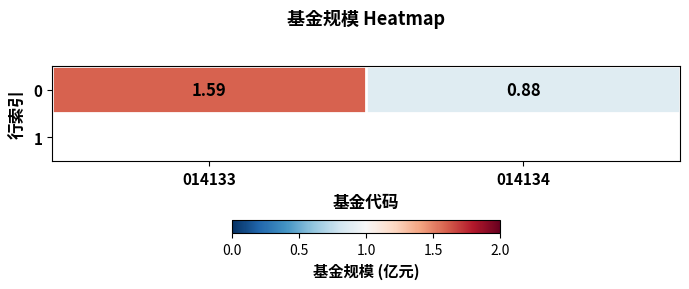

Reading right to left, list all the values displayed in this chart.

014134=0.9	014133=1.6